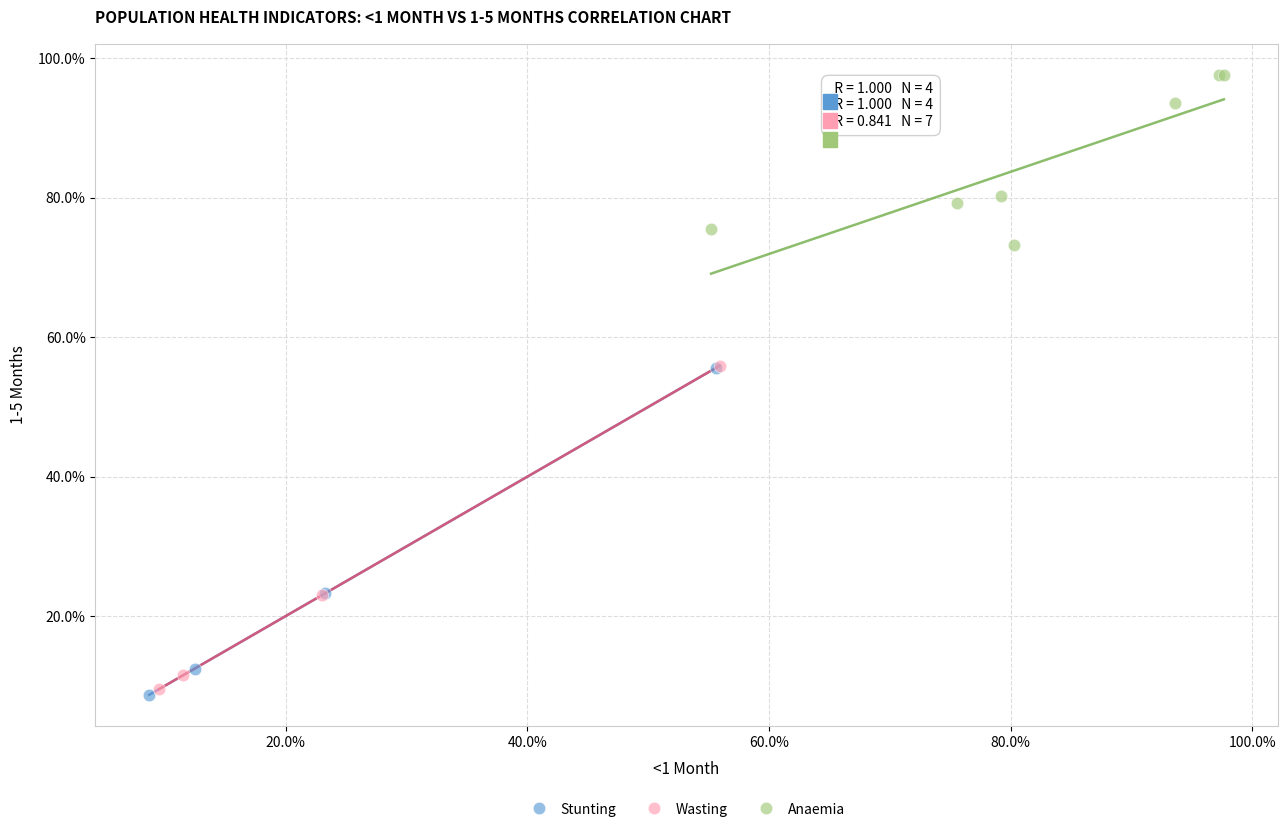

Which series contains the lowest Y value?

Stunting